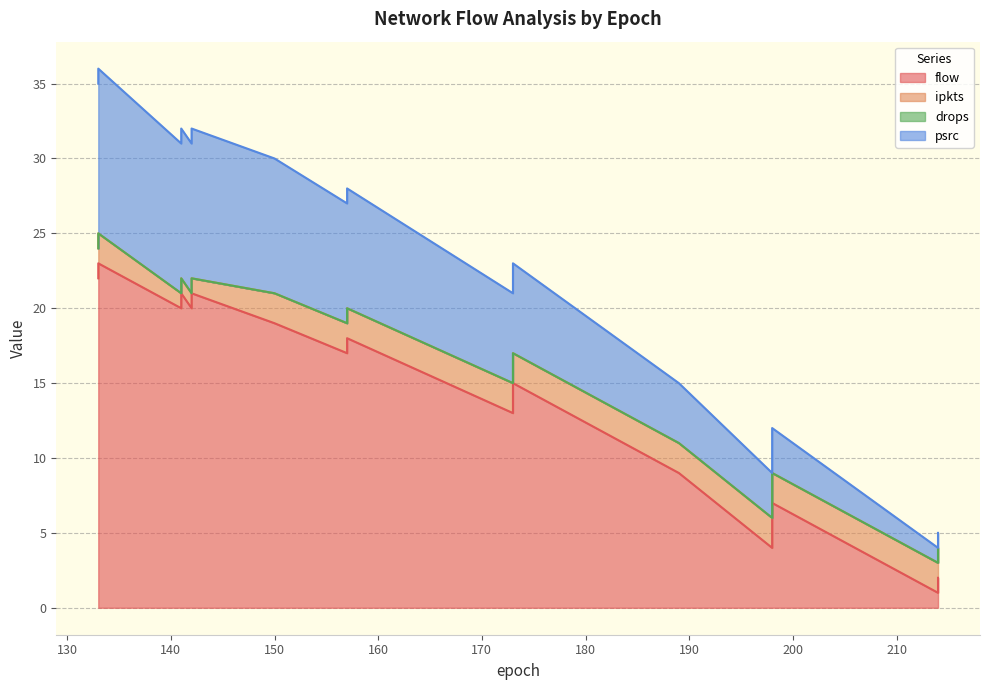

Does the chart display data point markers on the line(s)?

No